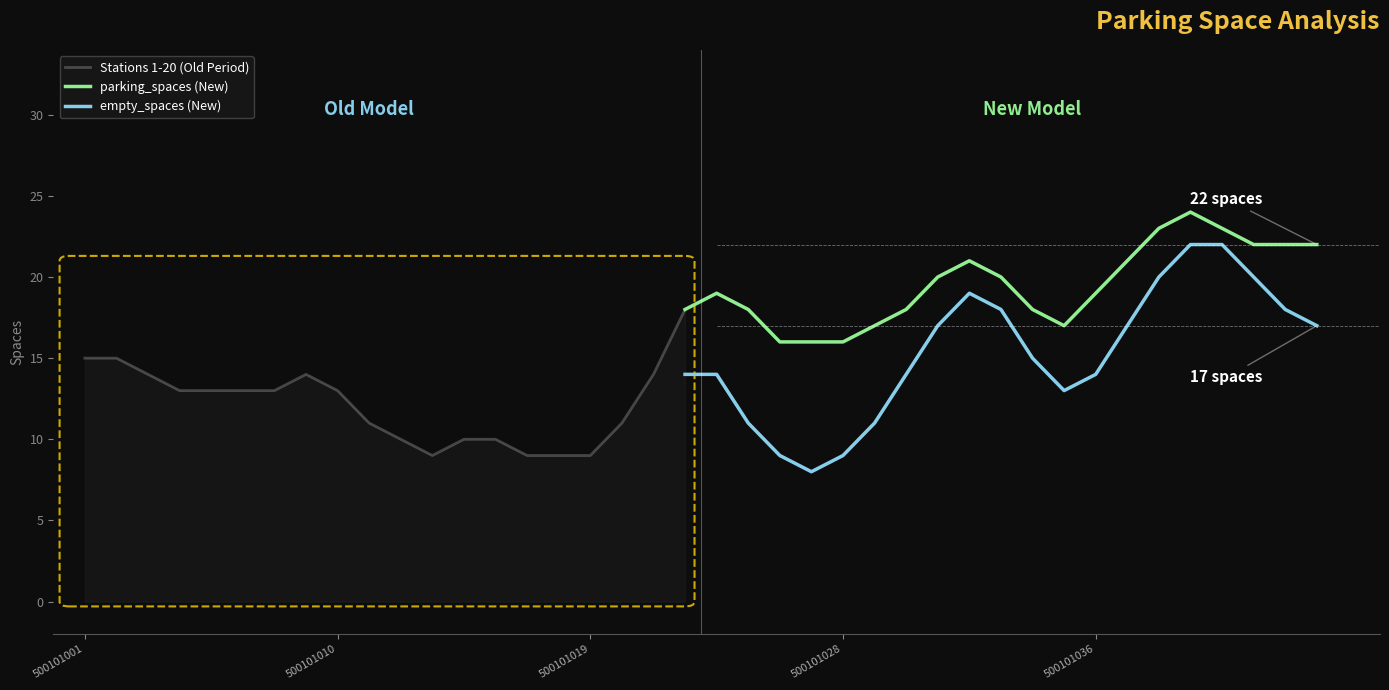

How many categories are shown in the chart?

40